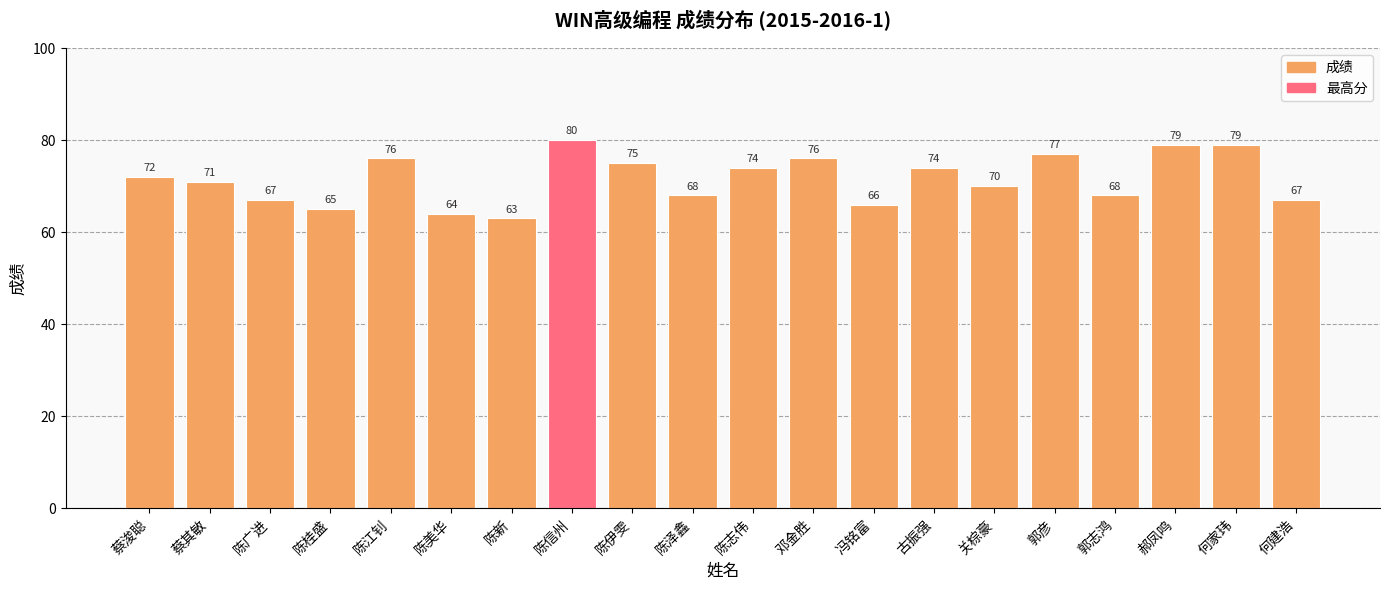

What is the ratio of the value at 陈桂盛 to the value at 邓金胜?

0.9